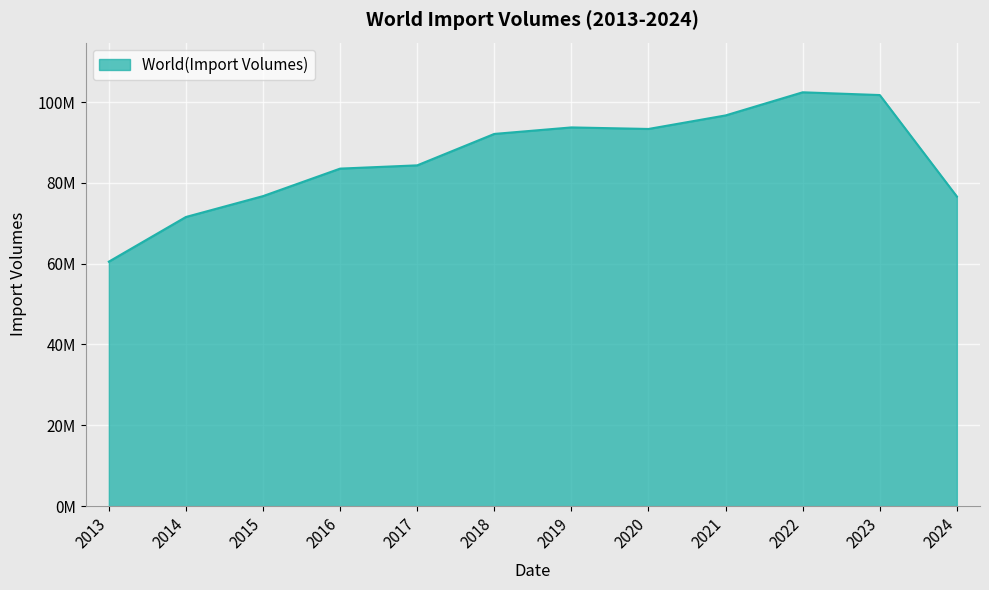

Read the value at 2020.

93334599